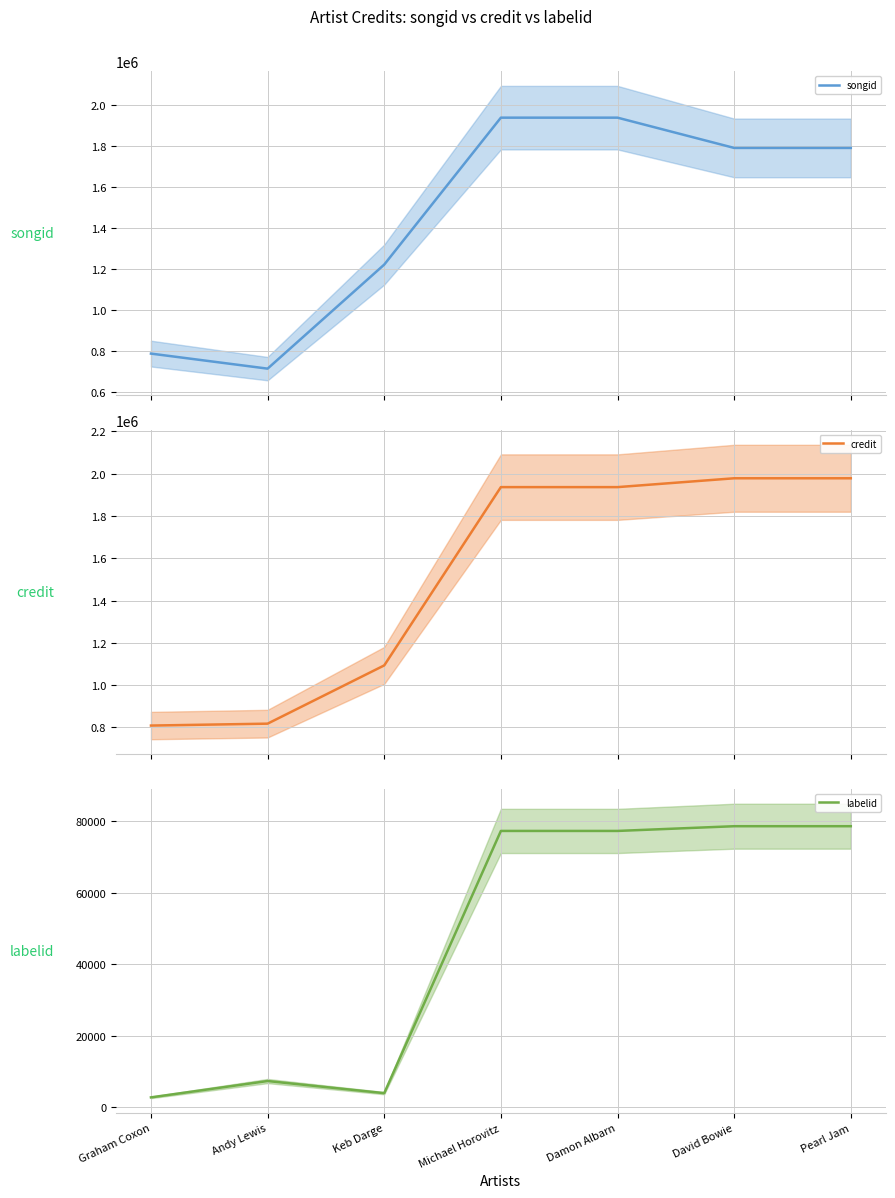

The credit series shows 1936580 at Michael Horovitz. True or false?

True